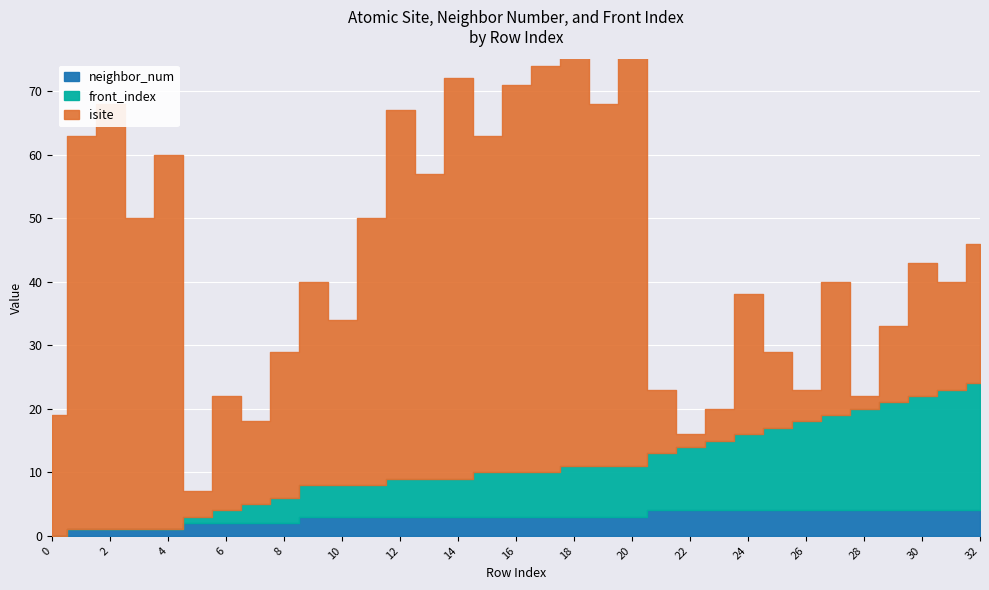

What is the sum of the neighbor_num values at 15 and 31?

7